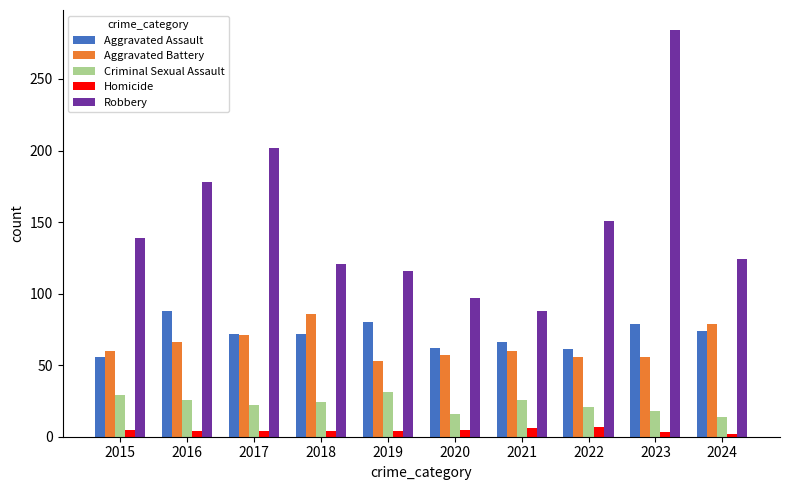

The value of Robbery at 2021 is 53. True or false?

False